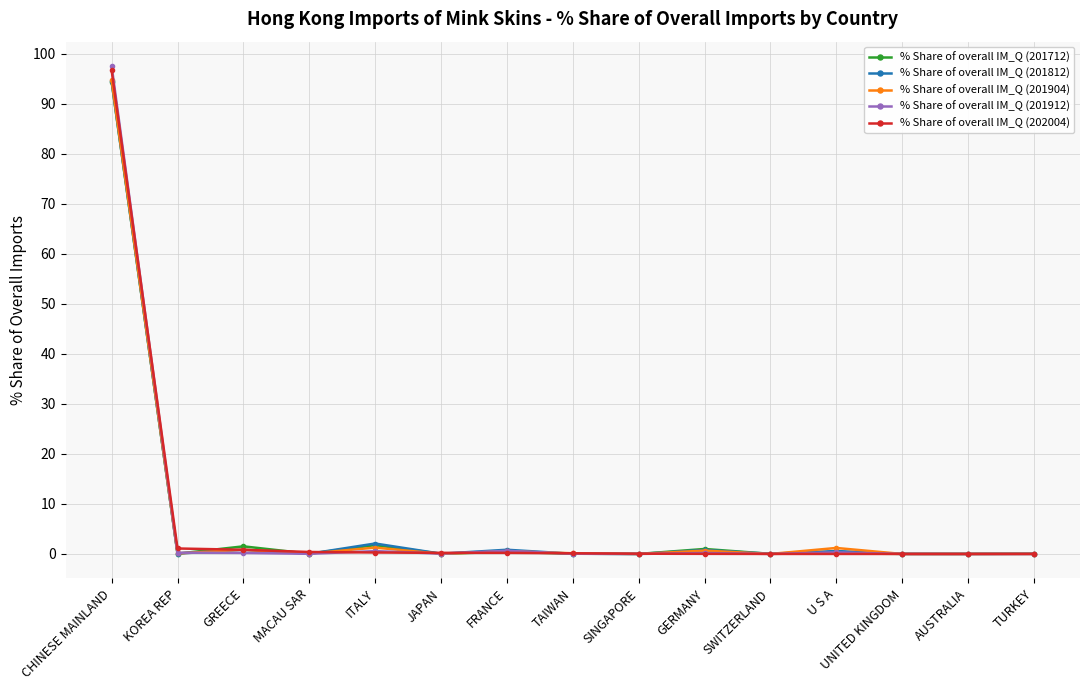

What is the average value of the % Share of overall IM_Q (202004) series?

6.7